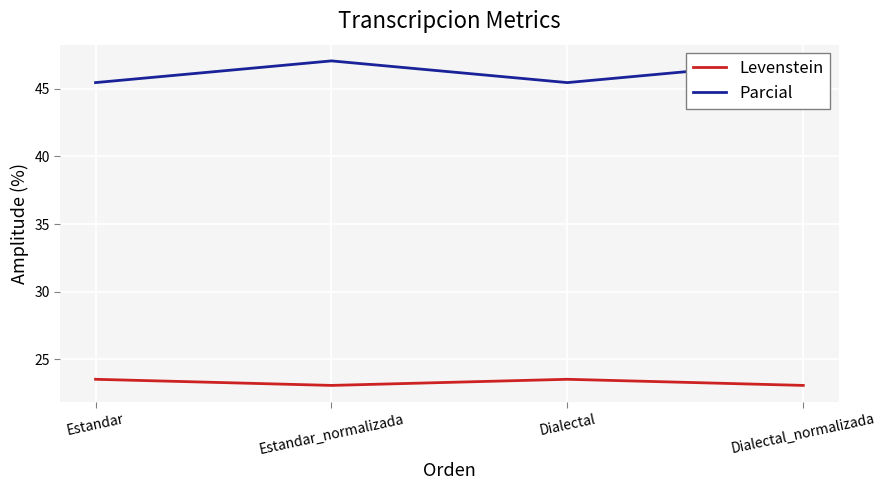

At which category is the sum across all series the highest?

Estandar_normalizada